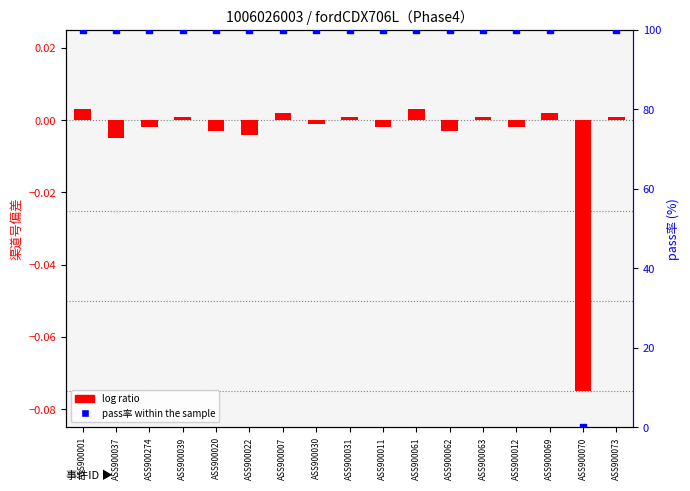

Which series has the largest total across all categories?

pass率 within the sample